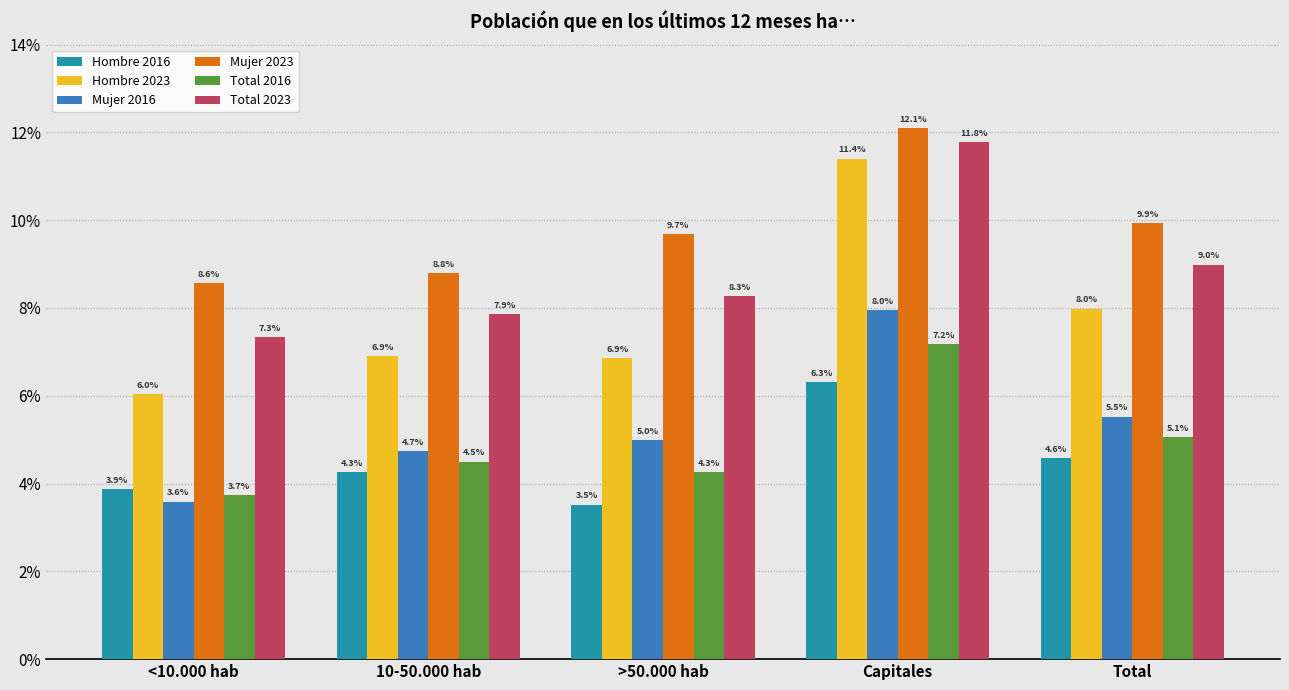

What is the value of the Total 2016 bar at the 4th from the left?

0.1